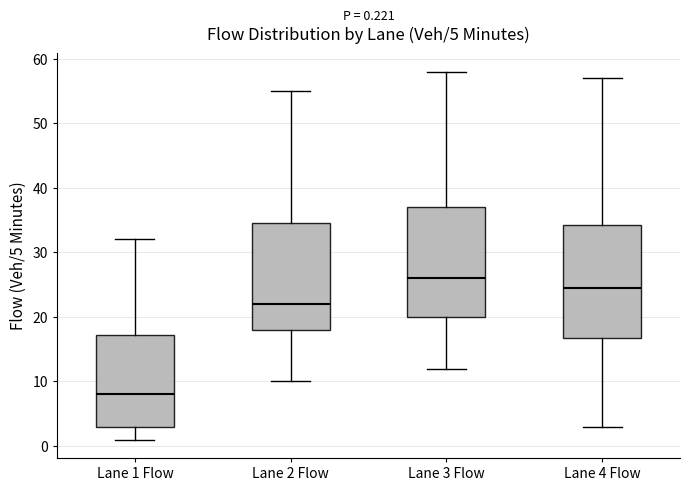

Which box has the highest median line?

Lane 3 Flow